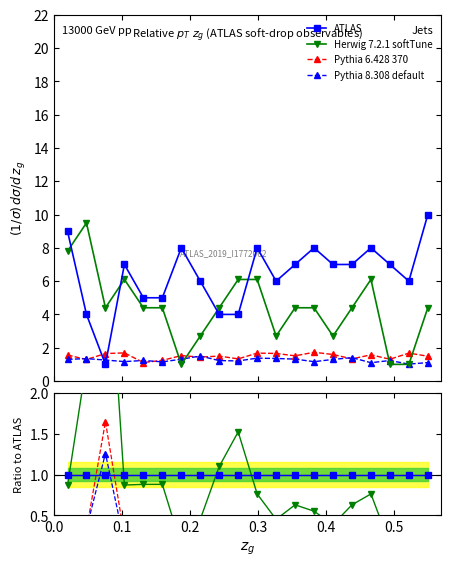

What is the label of the 2nd point from the left?

0.1